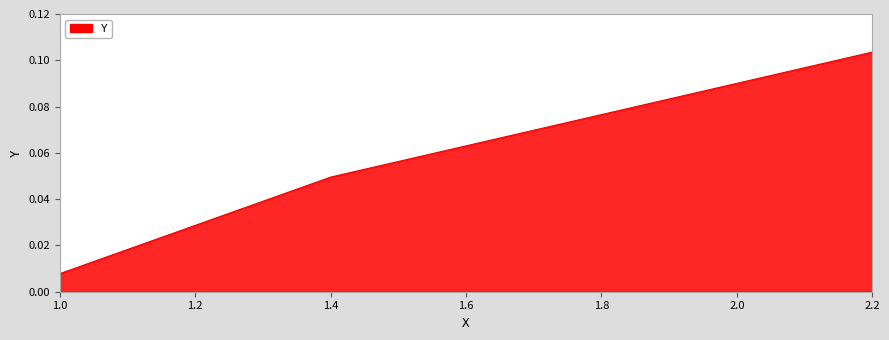

Where is the data nearest to the value 0?

1.0